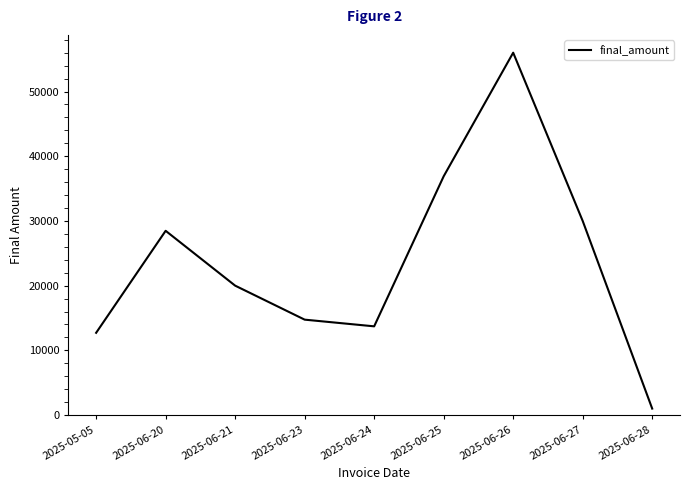

What position from the right is 2025-06-28?

1